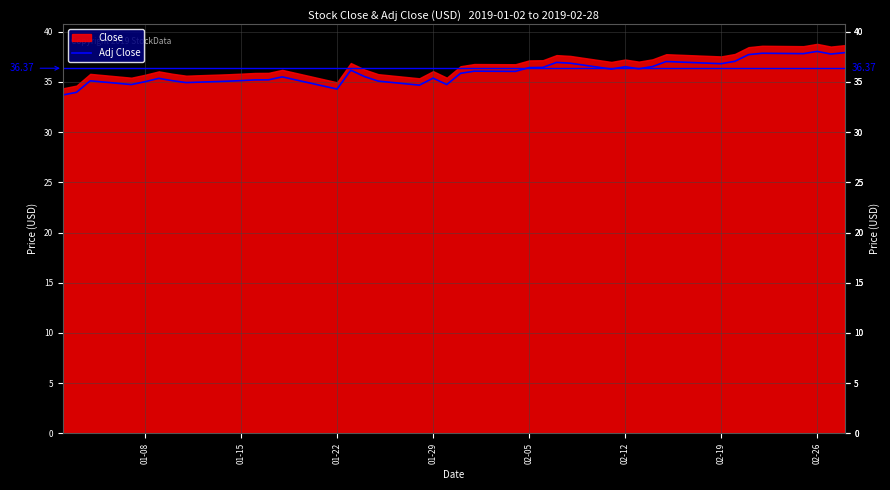

Reading right to left, extract all data points from this chart.

37.9	37.8	38.0	37.8	37.9	37.7	37.1	36.8	37.0	36.5	36.3	36.5	36.3	36.9	37.0	36.5	36.4	36.1	36.1	35.9	34.7	35.4	34.7	35.1	35.5	36.2	34.3	35.5	35.2	35.2	35.1	35.1	34.9	35.1	35.4	35.0	34.7	35.1	34.0	33.7